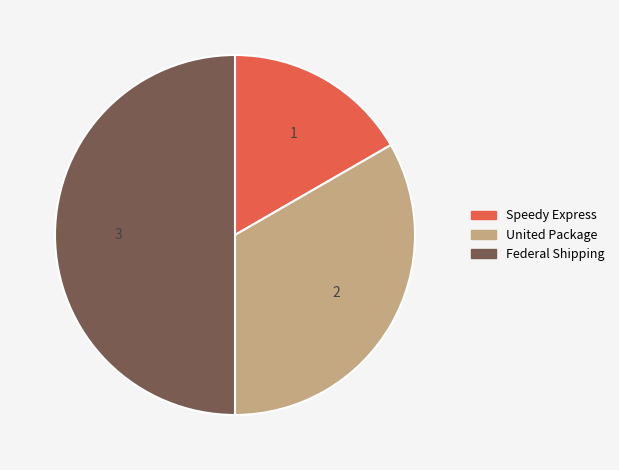

True or false: Speedy Express accounts for 7% of the total.

False